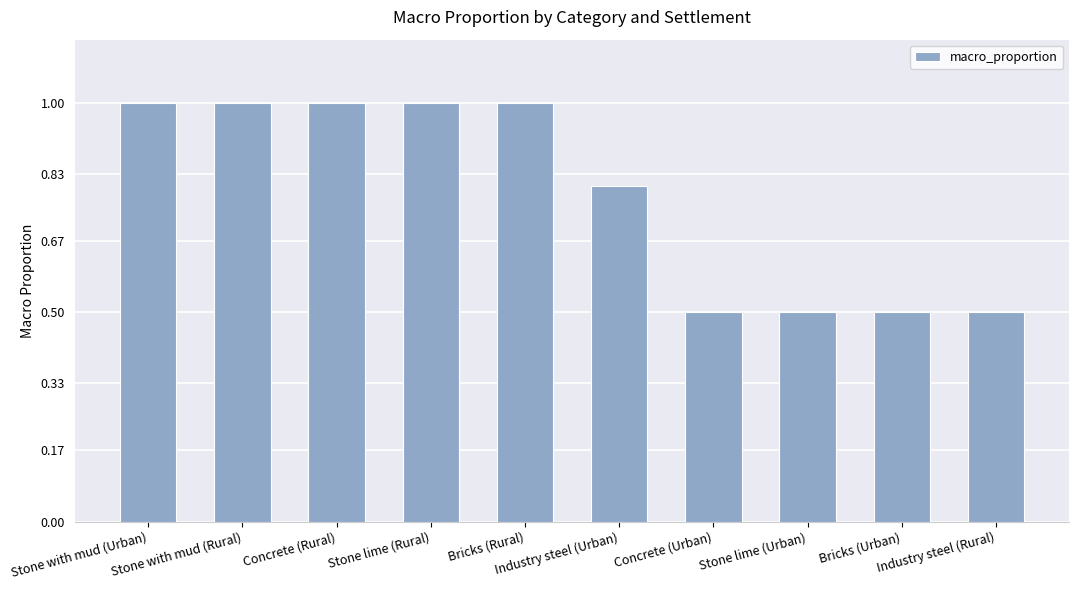

Reading left to right, extract all data points from this chart.

1.0	1.0	1.0	1.0	1.0	0.8	0.5	0.5	0.5	0.5